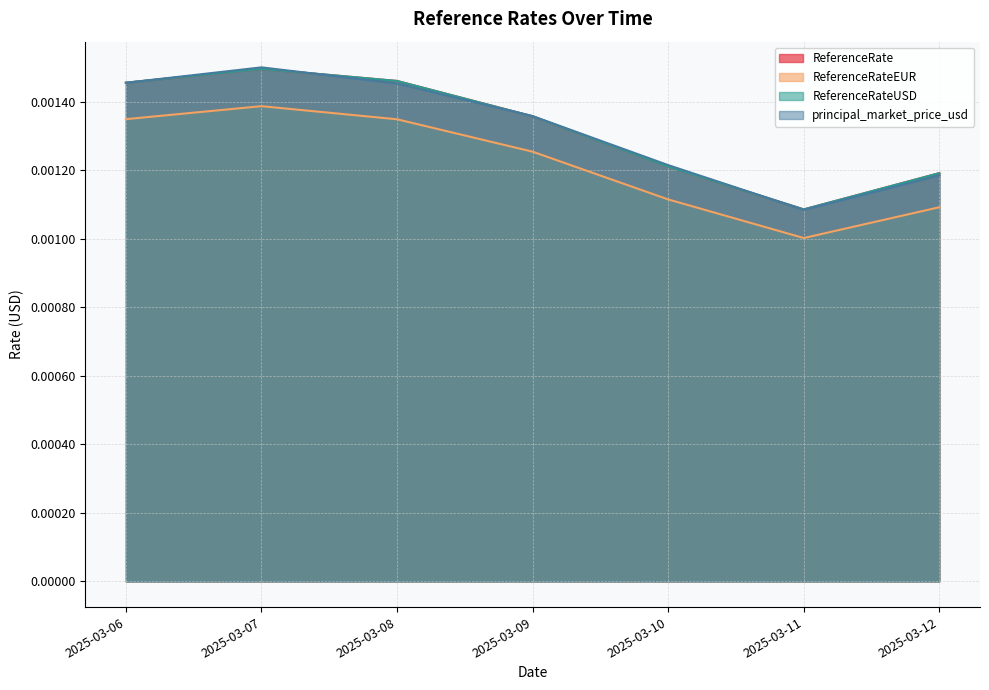

The ReferenceRate series shows 0.0 at 2025-03-07. True or false?

False